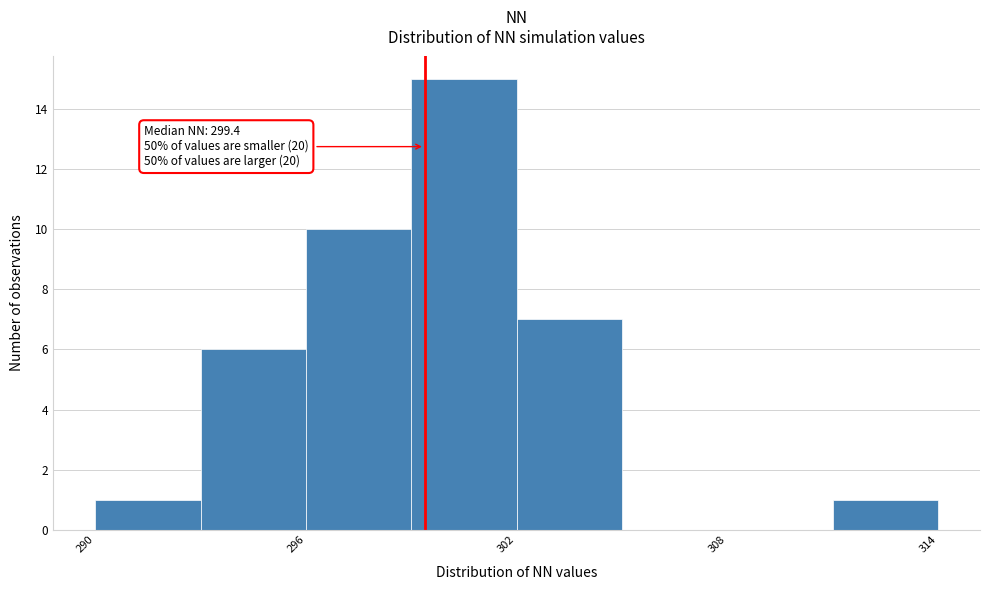

Read against the x-axis, roughly where is the centre of the tallest bar?

301